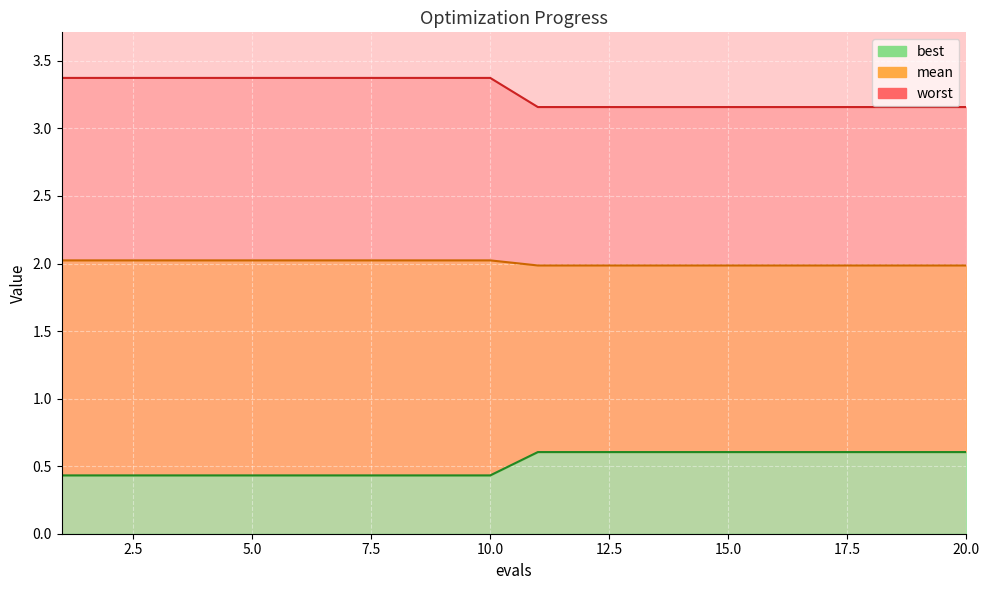

What is the spread (max minus min) of values at 8?

2.9